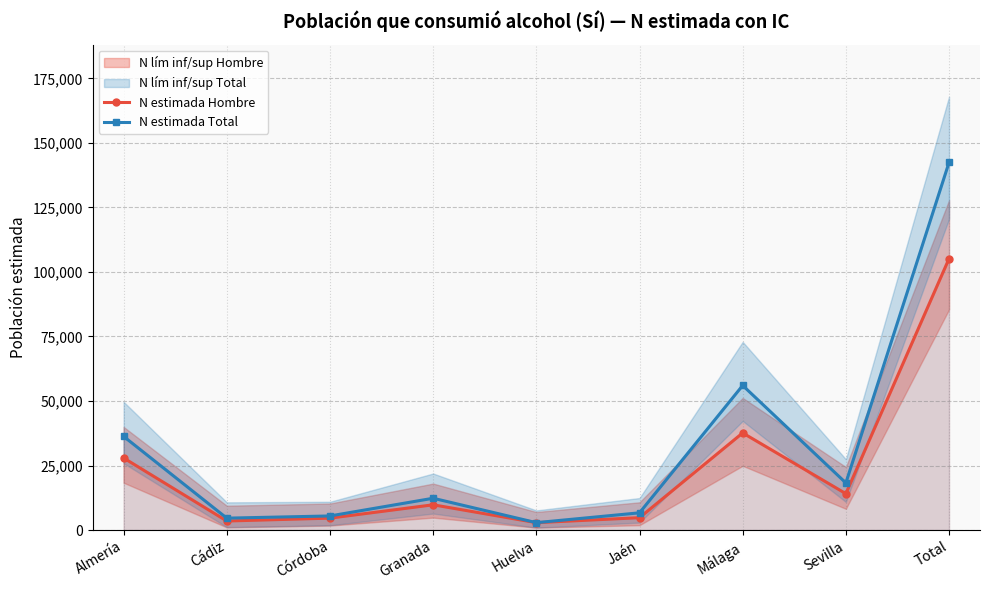

How many data points in N estimada Hombre are above 9779?

4